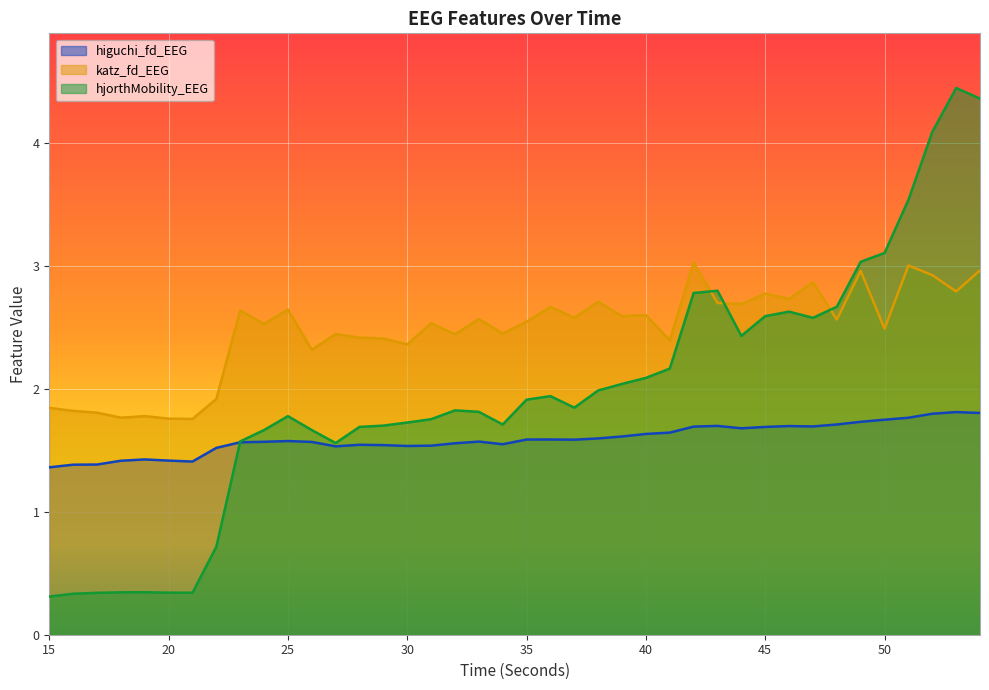

What is the total value across all series at 39?

6.2